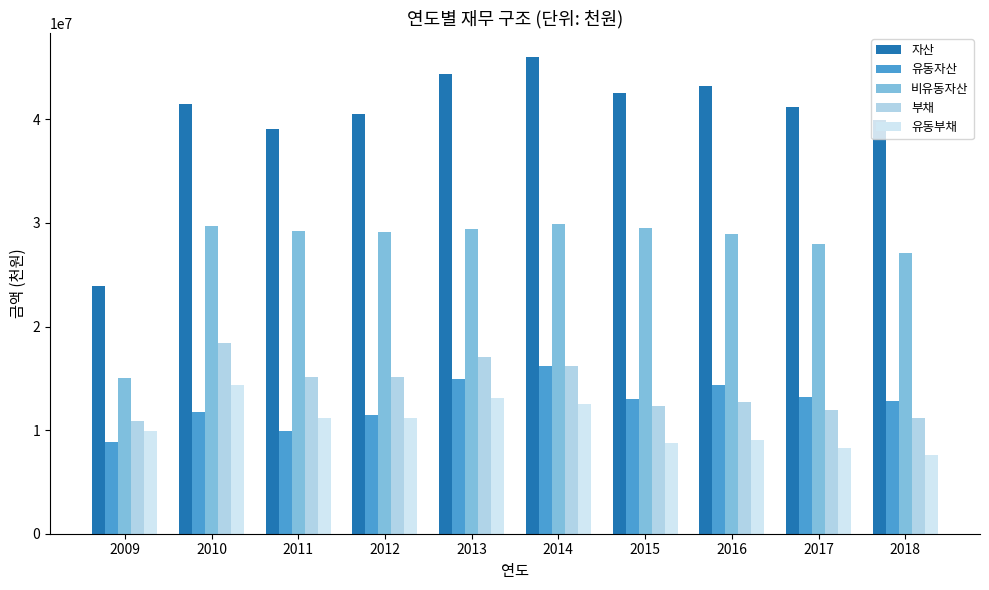

What is the difference between the highest and lowest values at 2011?

29187141